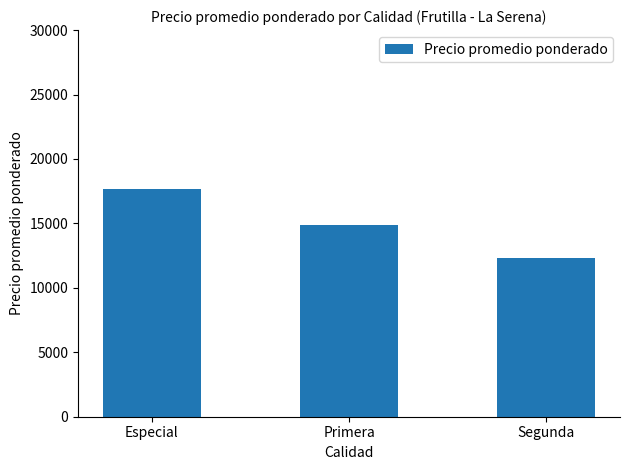

Reading right to left, transcribe all the data shown in this chart.

Segunda=12307	Primera=14903	Especial=17634